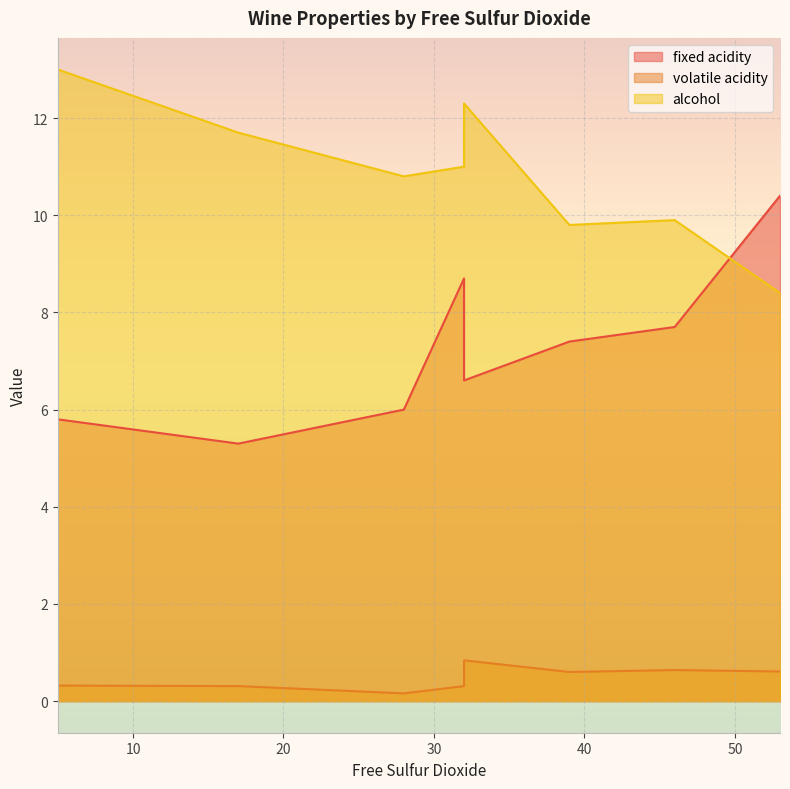

Is it true that volatile acidity equals 0.3 at 5?

True